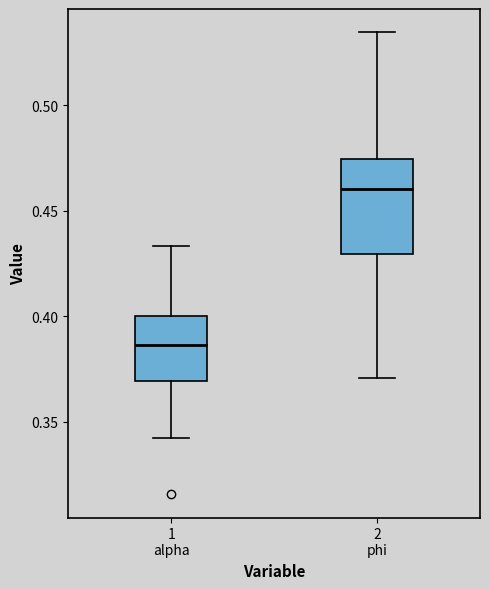

Where does the upper whisker of the box for 2 phi end on the y-axis? The values are not printed on the chart, so give them approximately, as read against the axis.

0.535